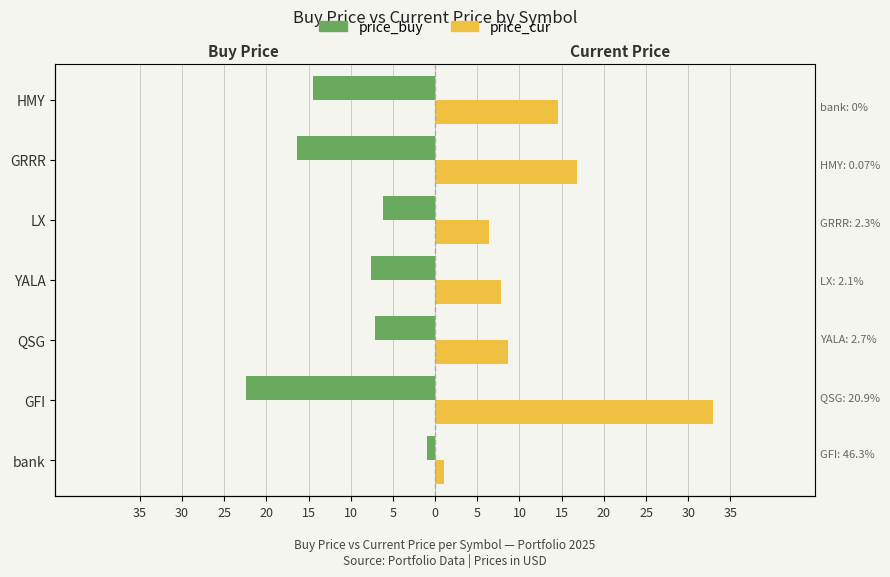

Which series has the widest spread of values?

price_cur